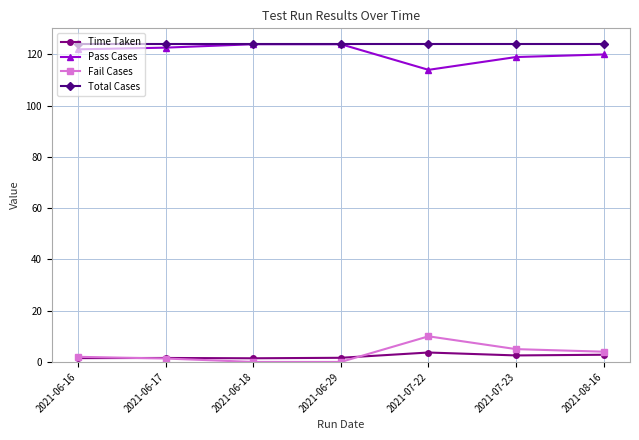

True or false: Fail Cases and Total Cases intersect in this chart.

False